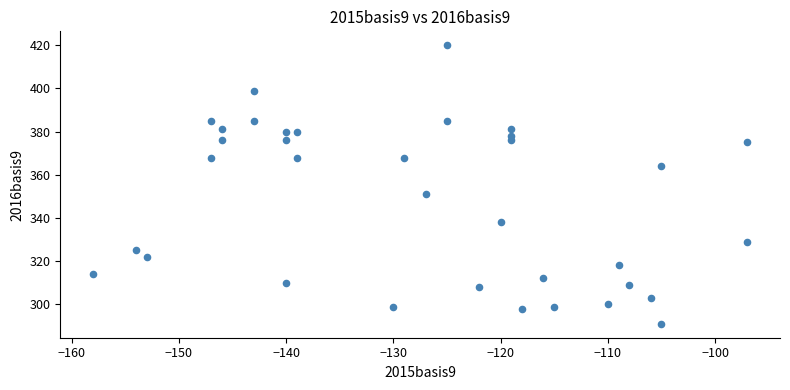

What Y value in the scatter plot is closest to 355?

351